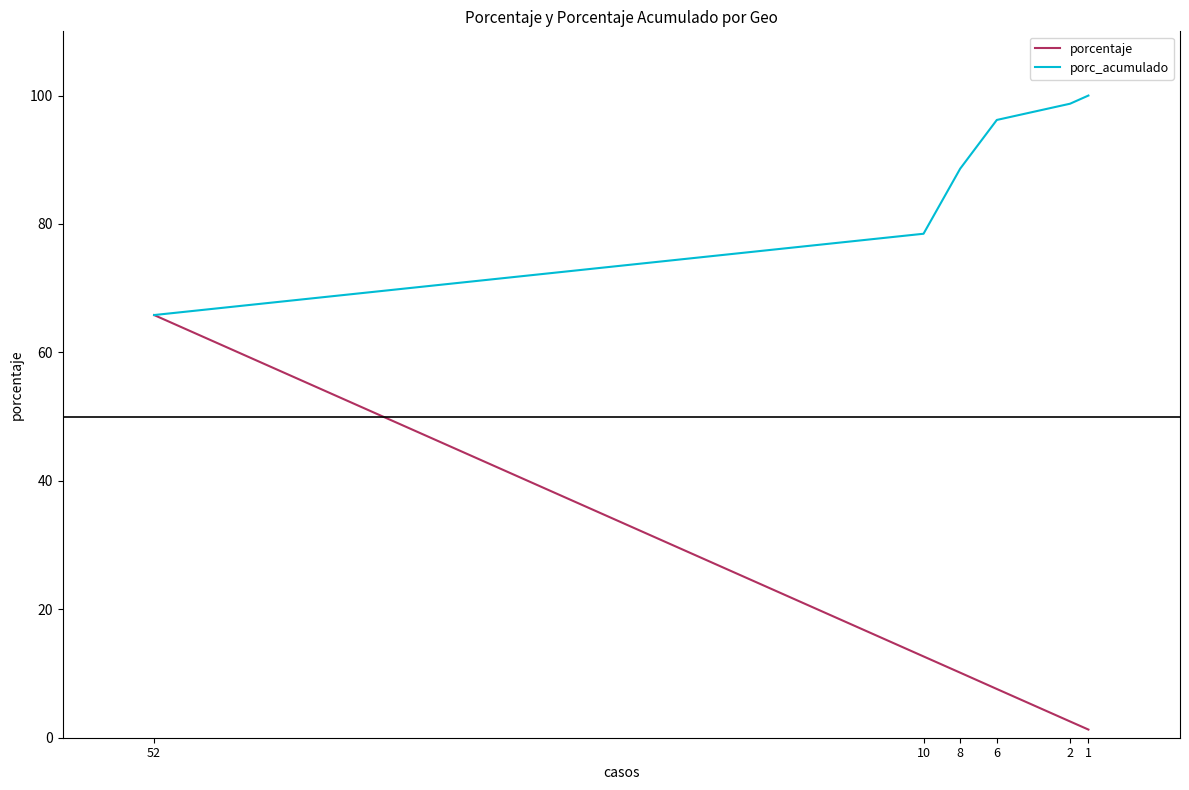

True or false: porcentaje and porc_acumulado cross at least once.

False